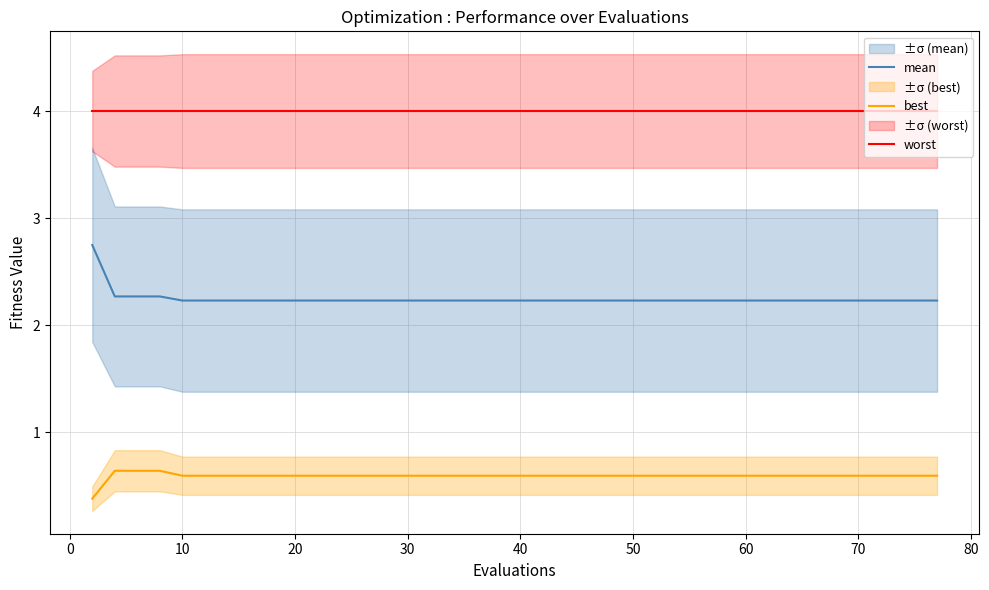

True or false: mean and best cross at least once.

False